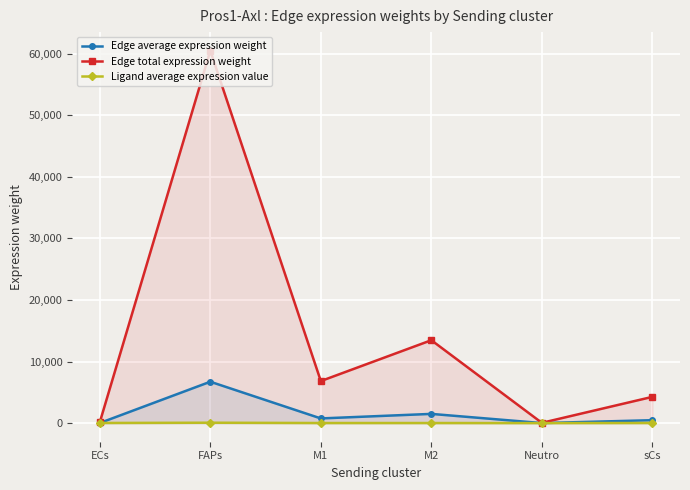

How many lines are shown in the chart?

3